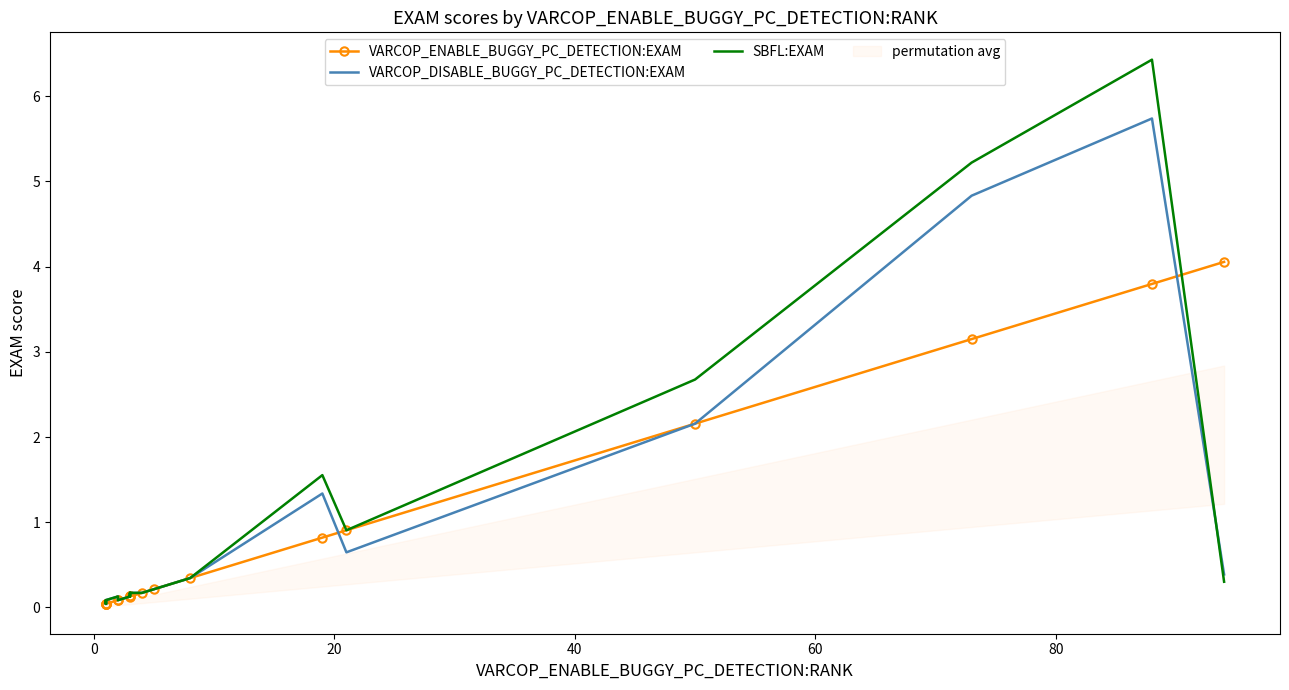

Is this an area chart (filled region under the line)?

No